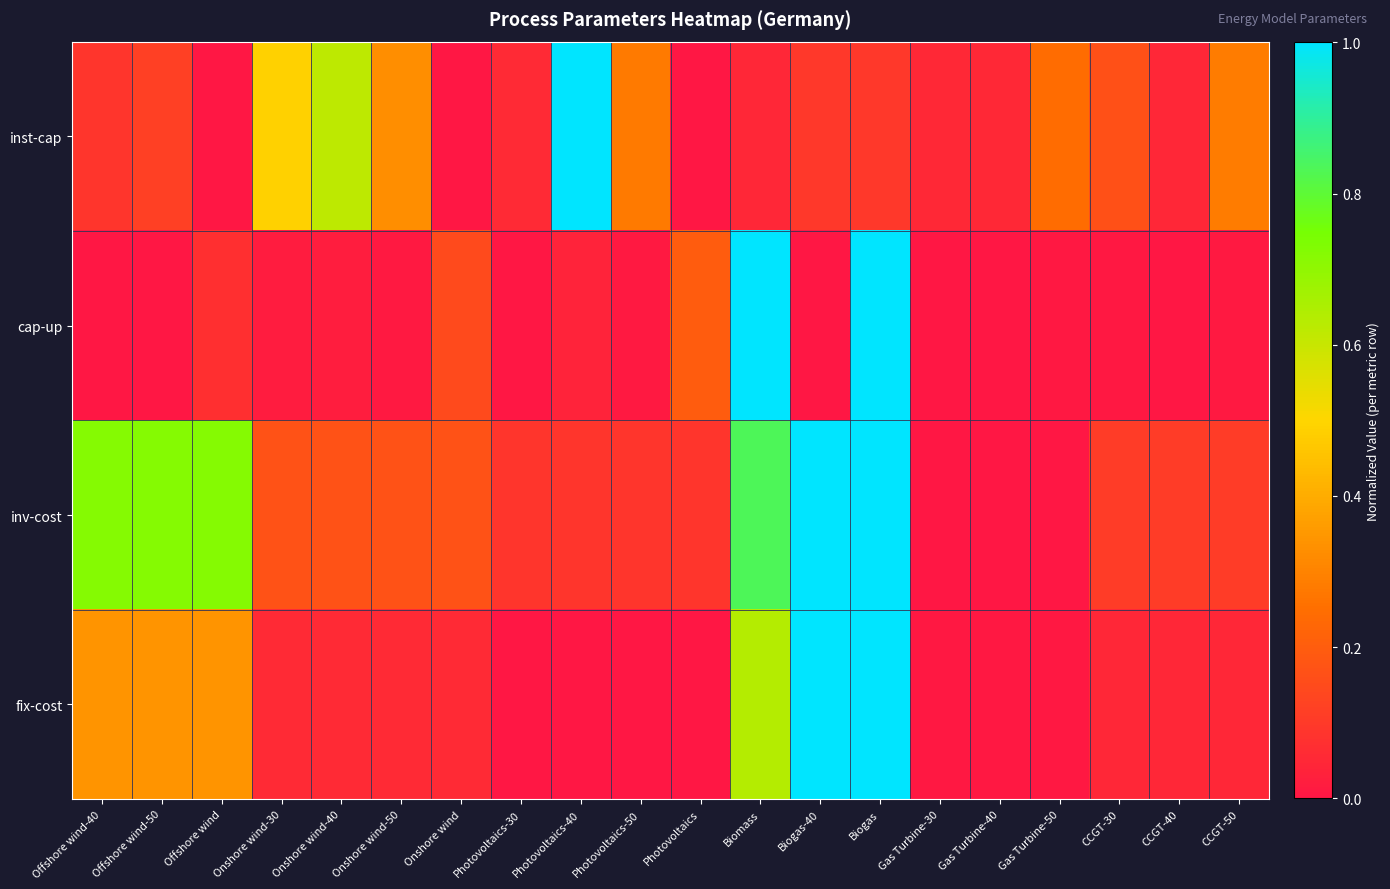

What is the total value across all series at Onshore wind-30?

0.7